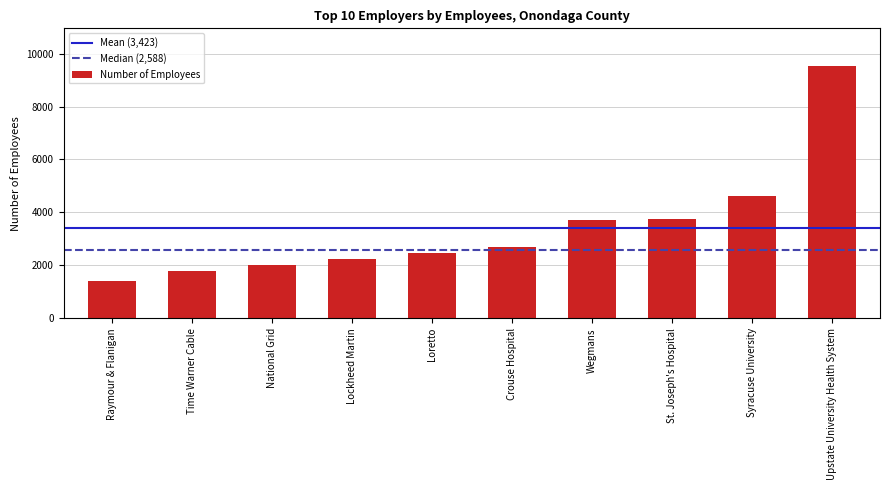

How many distinct data groups are displayed?

1